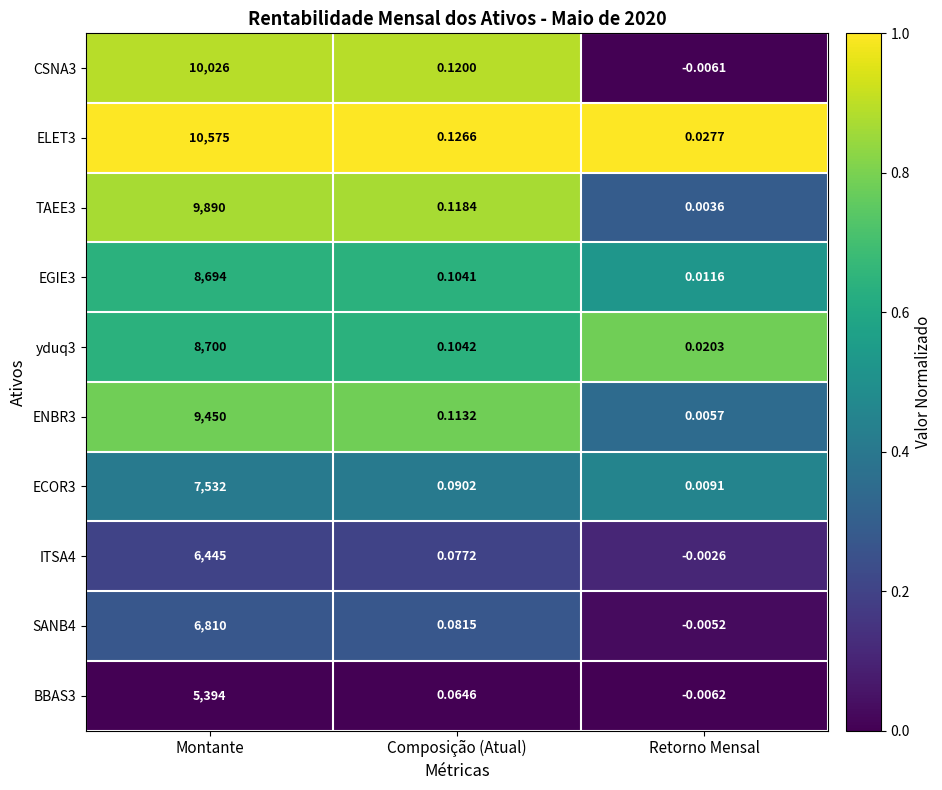

List the labels in order of BBAS3 value, largest first.

Montante, Composição (Atual), Retorno Mensal